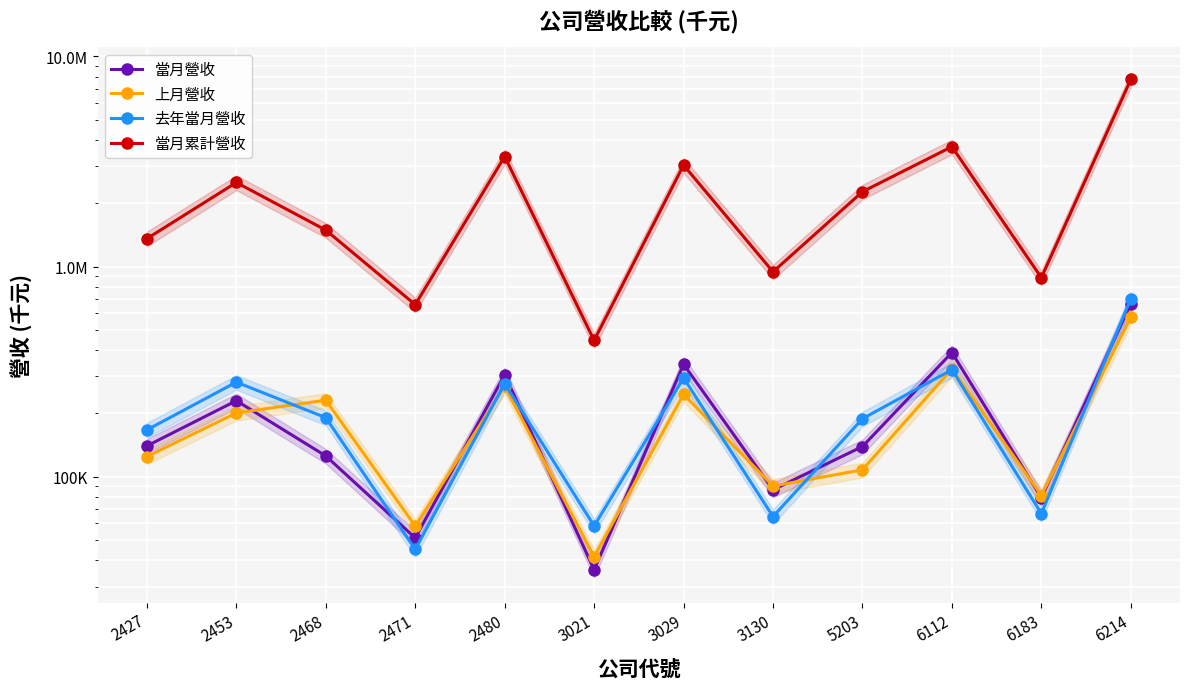

Where does the 上月營收 series first go above 201329?

2468